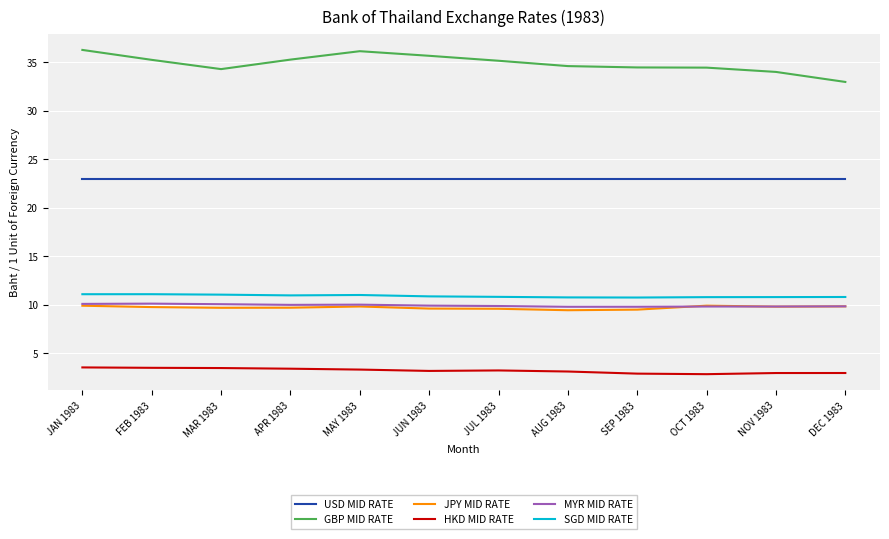

What is the total value across all series at NOV 1983?

90.2